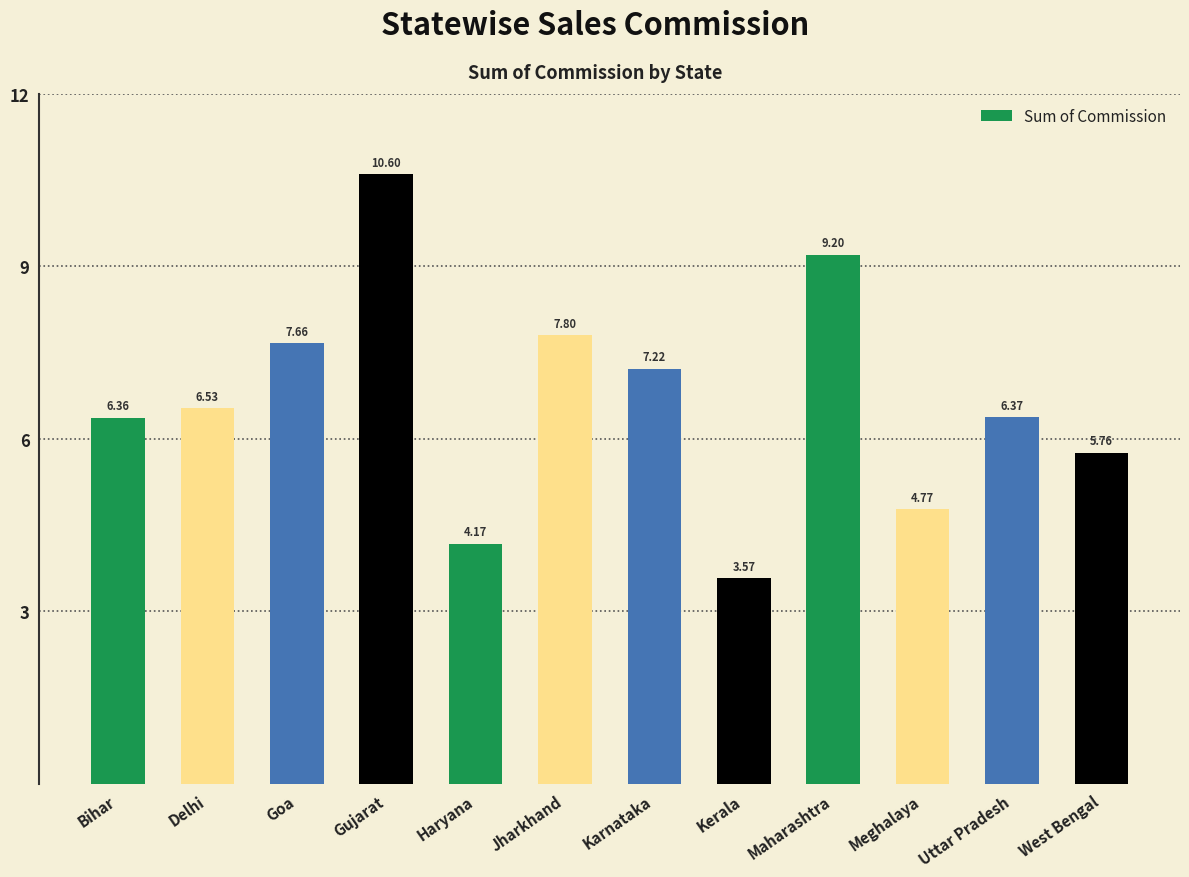

What is the sum of the values at Meghalaya and Bihar?

11.1